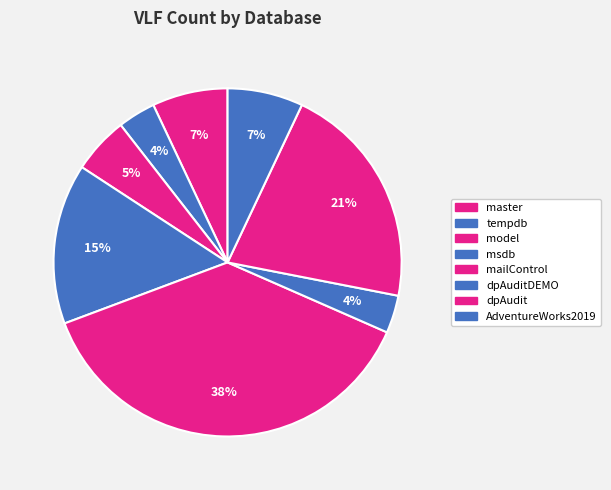

How many slices are in this pie chart?

8